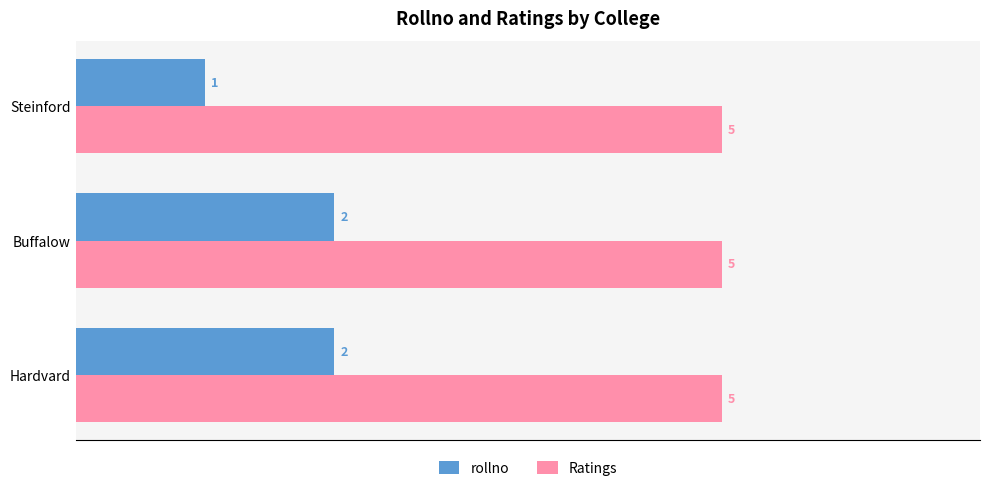

Count the rollno values in the range 1 to 2.

3